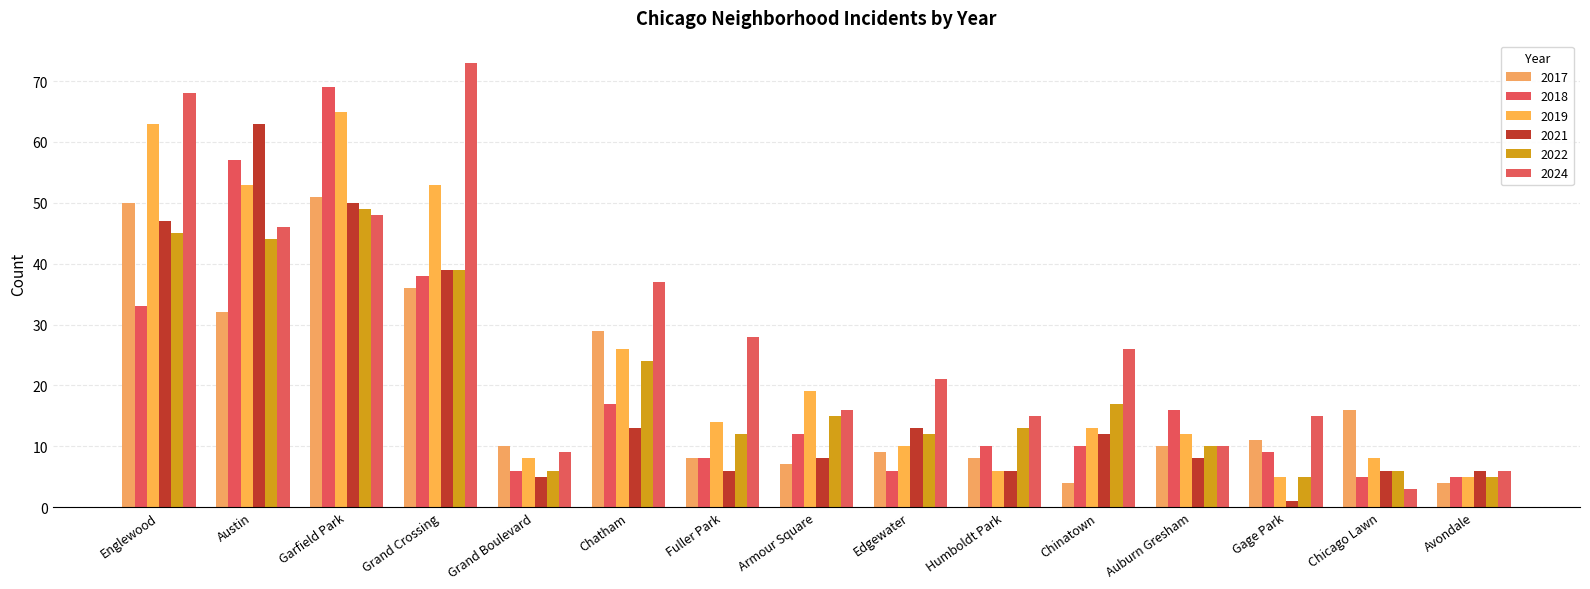

How many bars are there in total?

90